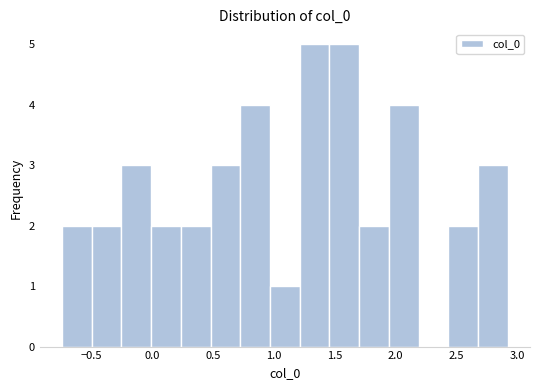

Reading left to right, transcribe this chart: for each bar, give the range it covers on the x-axis and its height. Neither the bar edges nor the heights are printed on the chart, so give them approximately, as read against the axes.

-0.75 to -0.50: 2
-0.50 to -0.25: 2
-0.25 to 0.00: 3
0.00 to 0.25: 2
0.25 to 0.50: 2
0.50 to 0.70: 3
0.70 to 0.95: 4
0.95 to 1.20: 1
1.20 to 1.45: 5
1.45 to 1.70: 5
1.70 to 1.95: 2
1.95 to 2.20: 4
2.20 to 2.45: 0
2.45 to 2.70: 2
2.70 to 2.90: 3